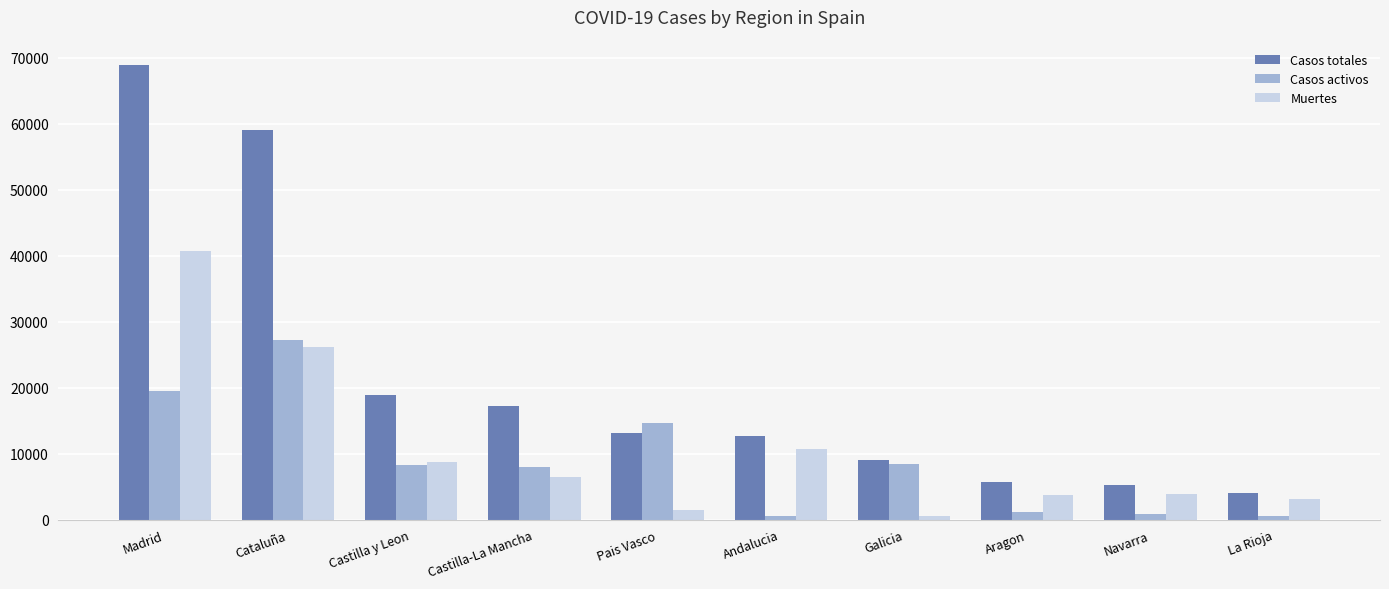

List the series in order of their peak value, lowest first.

Casos activos, Muertes, Casos totales